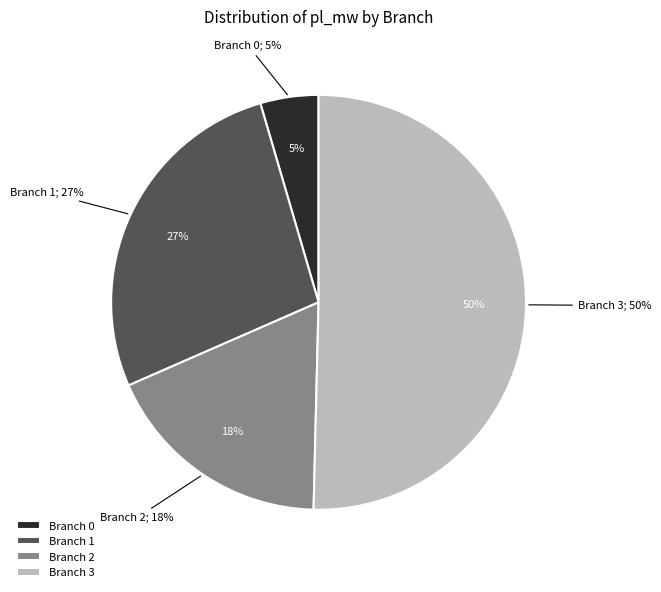

Combined, do 2 and 1 account for over 50%?

No